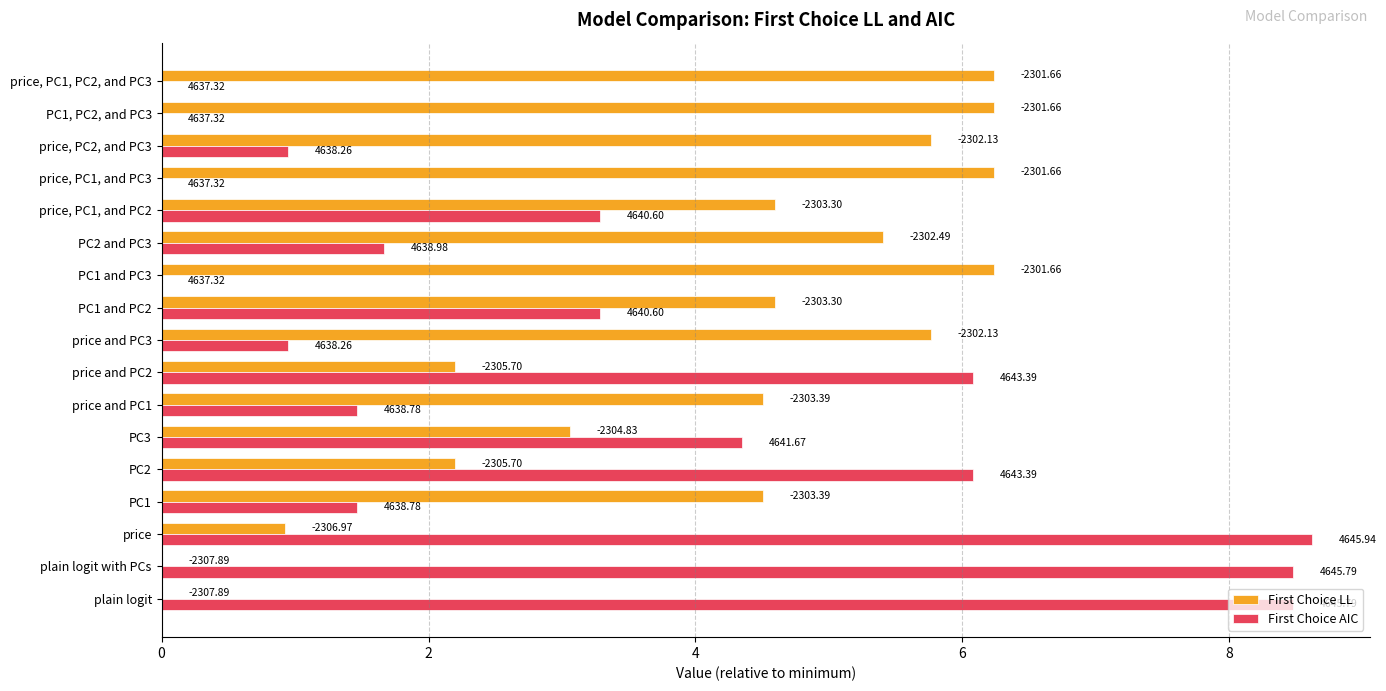

What are all the series names shown in the legend?

First Choice LL, First Choice AIC